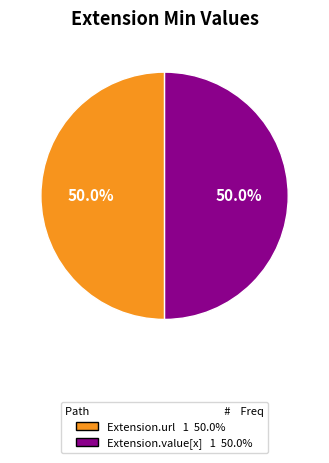

How many segments does this pie chart have?

2